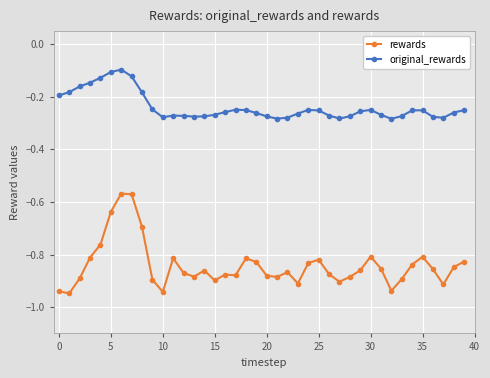

True or false: rewards has more than 2 interior local peaks.

True